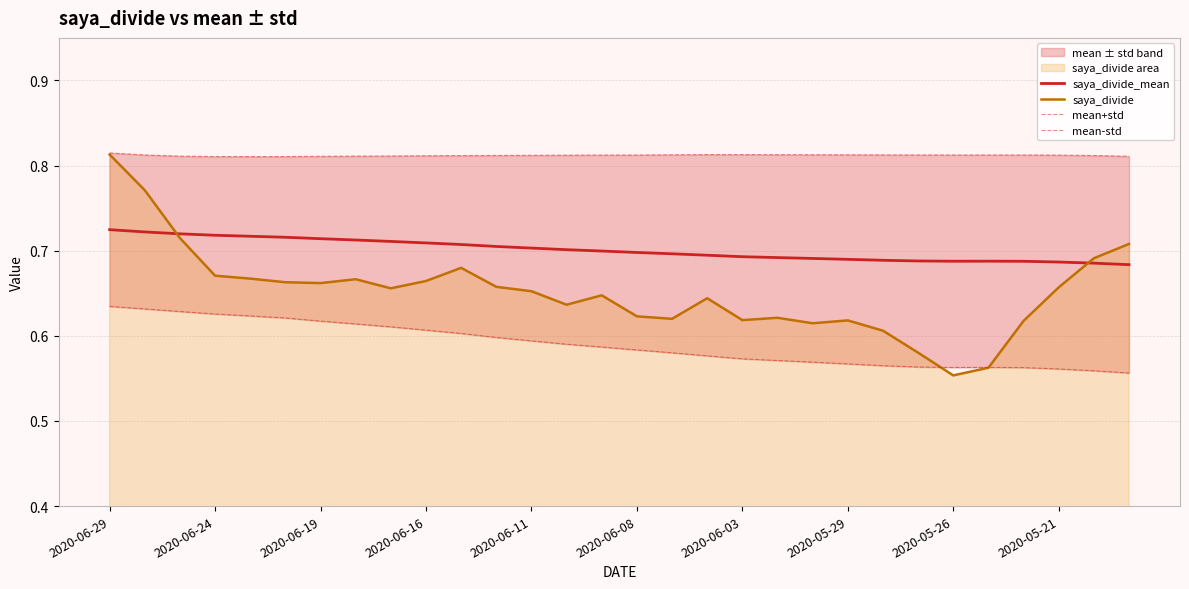

True or false: saya_divide_mean has a value of 0.4 at 2020-06-24.

False